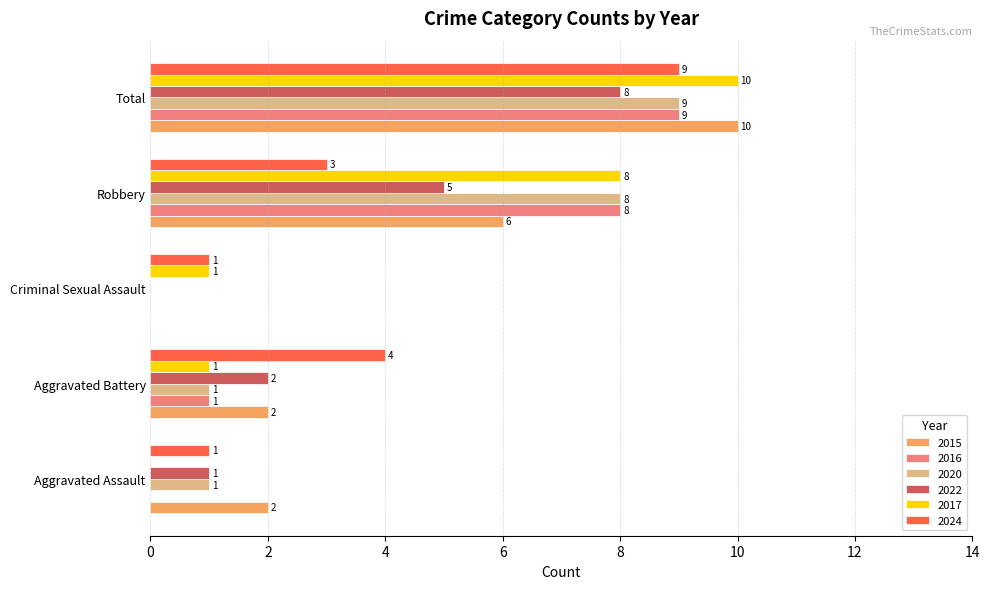

At which category is the sum across all series the highest?

Total